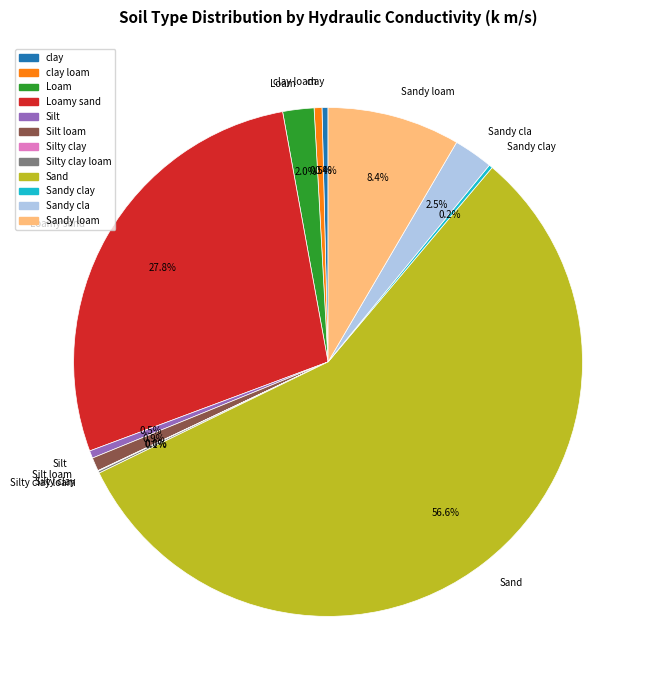

Which has a higher value, Loamy sand or clay loam?

Loamy sand